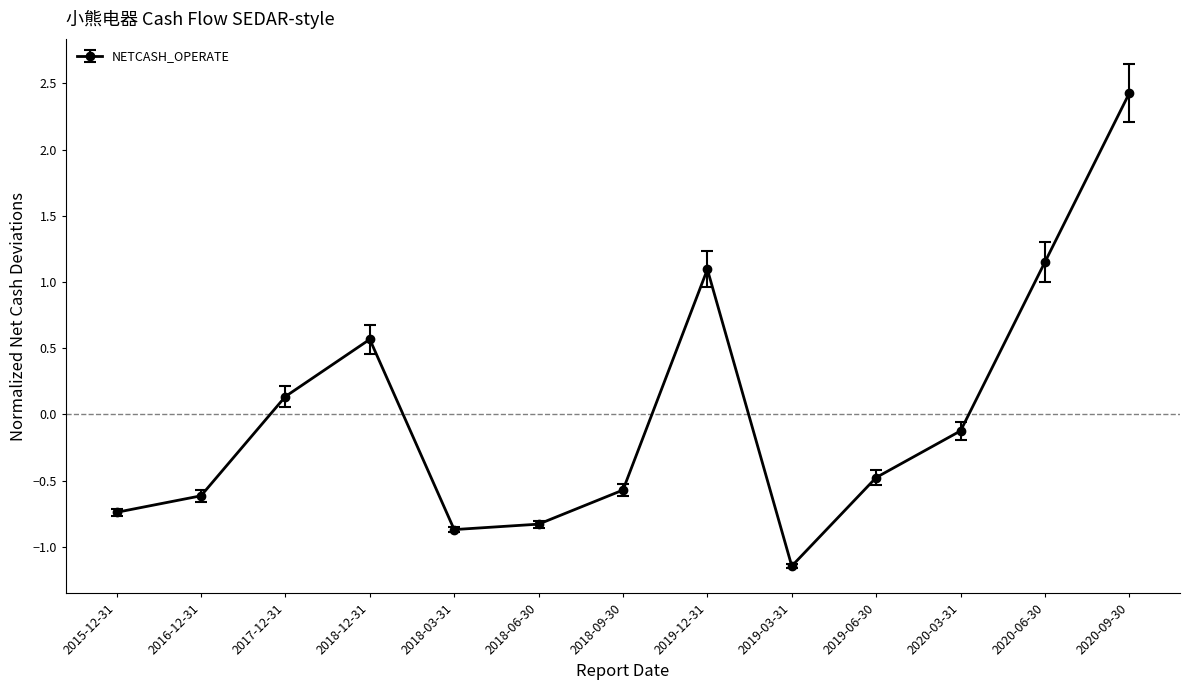

The chart shows a value of -0.6 at 2018-09-30. True or false?

True